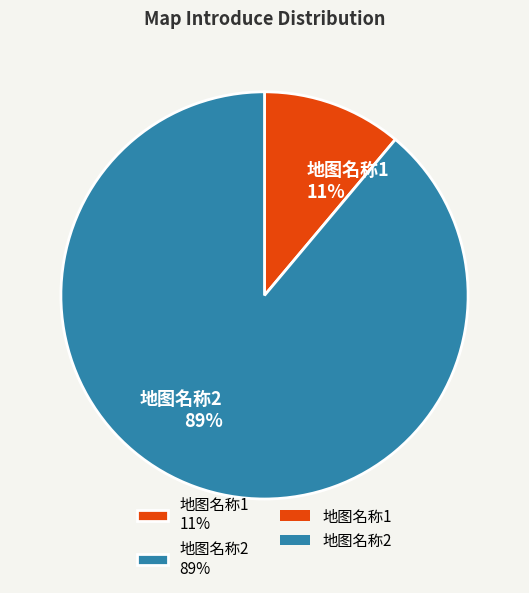

Between 地图名称1 11% and 地图名称2 89%, which is larger?

地图名称2 89%